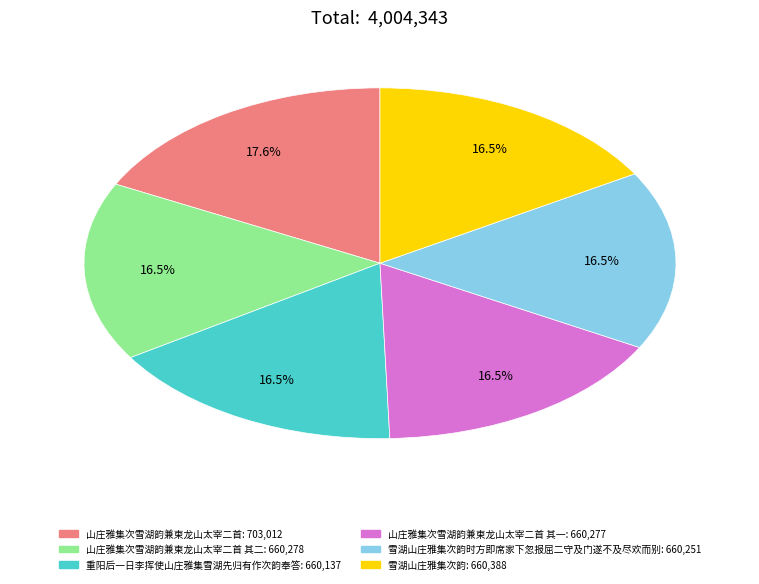

Does any single category account for the majority?

No